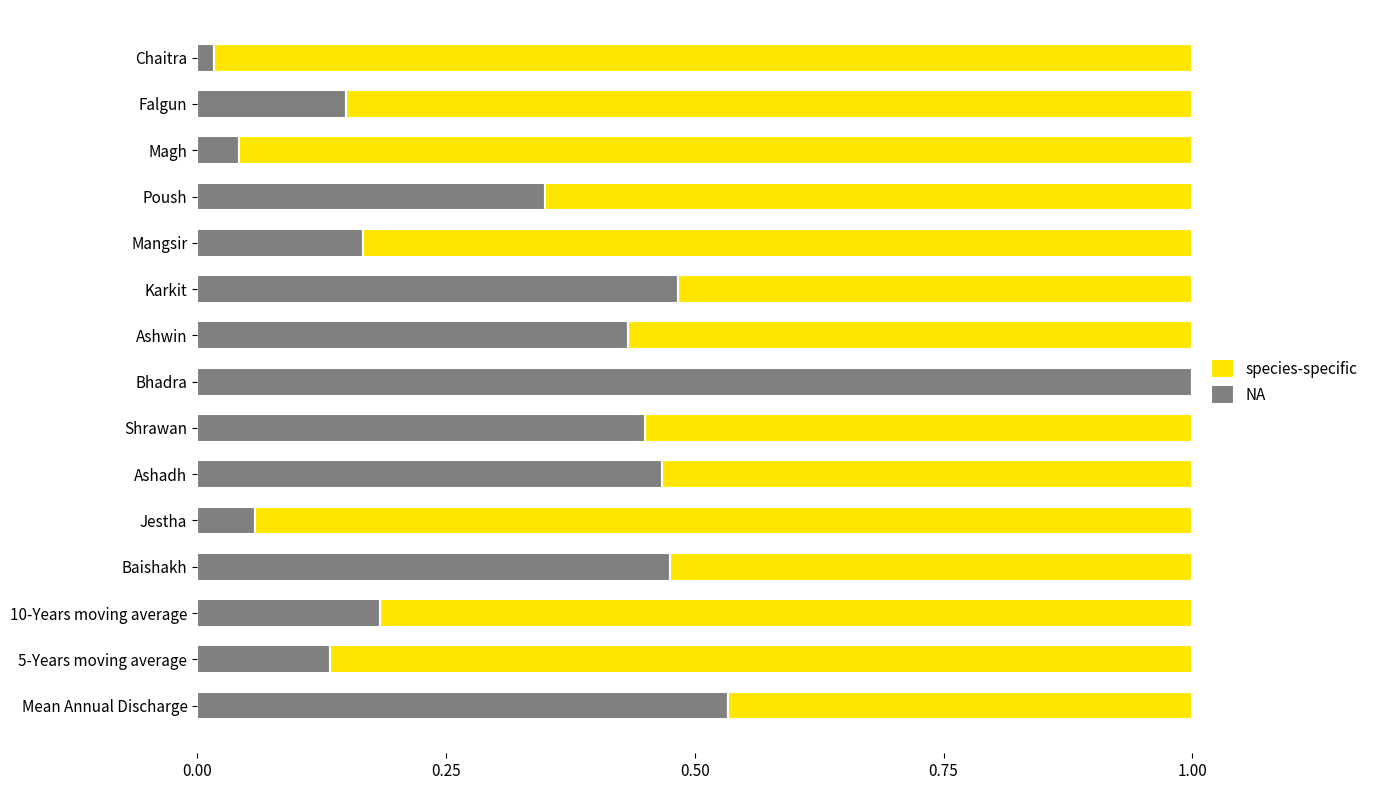

True or false: NA has a value of 0.2 at Ashwin.

False